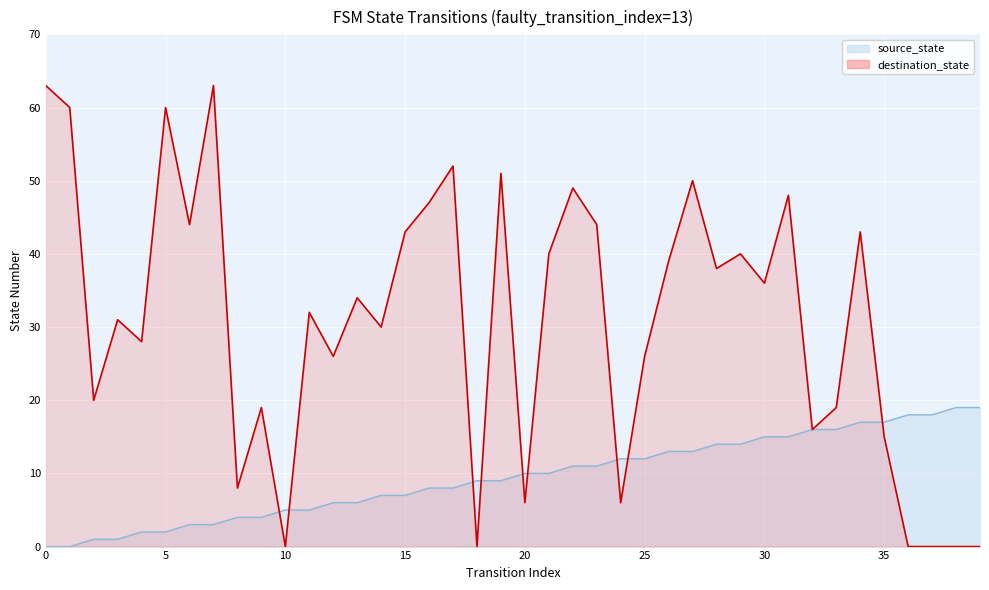

True or false: source_state and destination_state intersect in this chart.

True